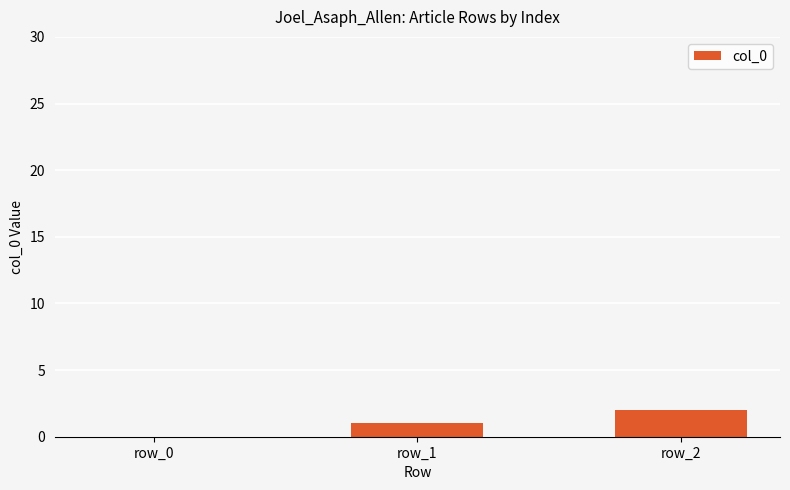

What is the sum of all values?

3